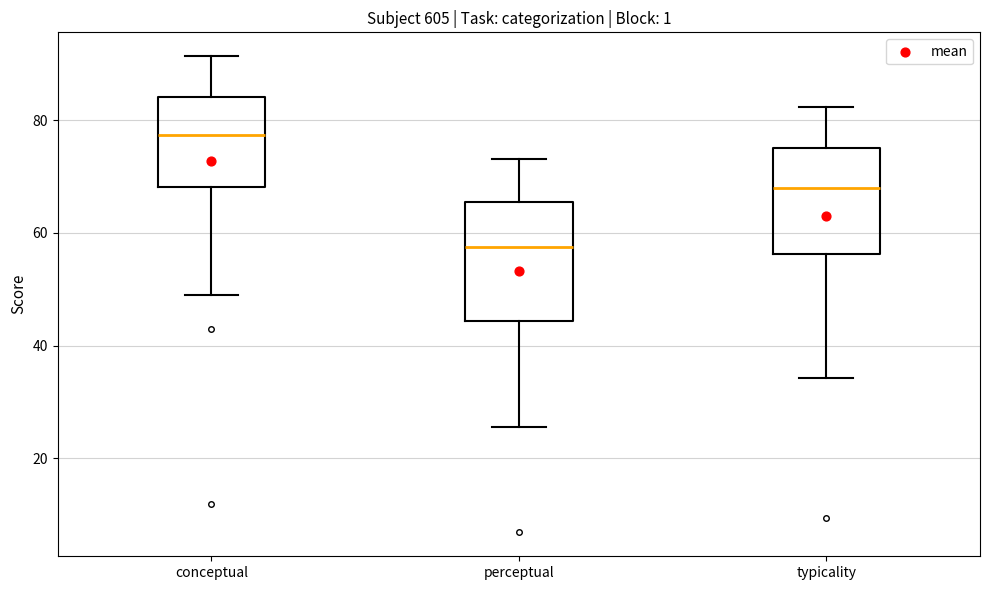

Which box's median line is the highest?

conceptual